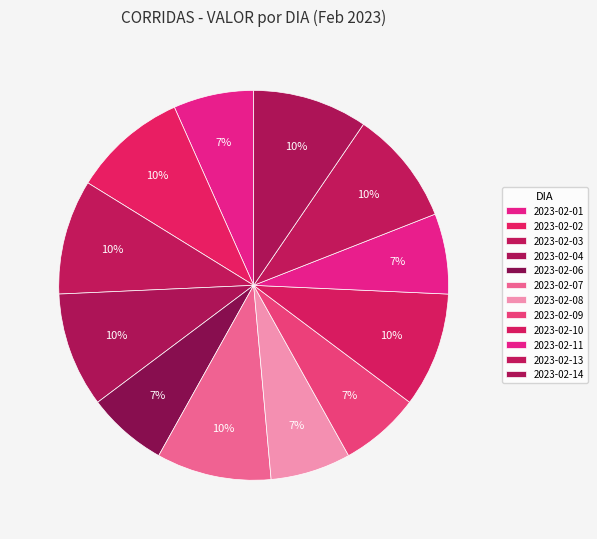

How many slices are in this pie chart?

12